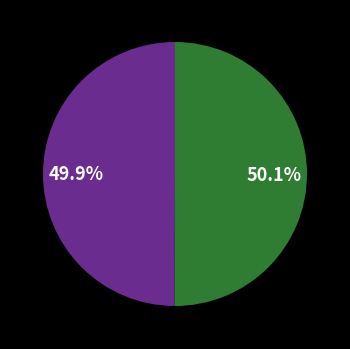

Is there a majority slice in this chart?

Yes